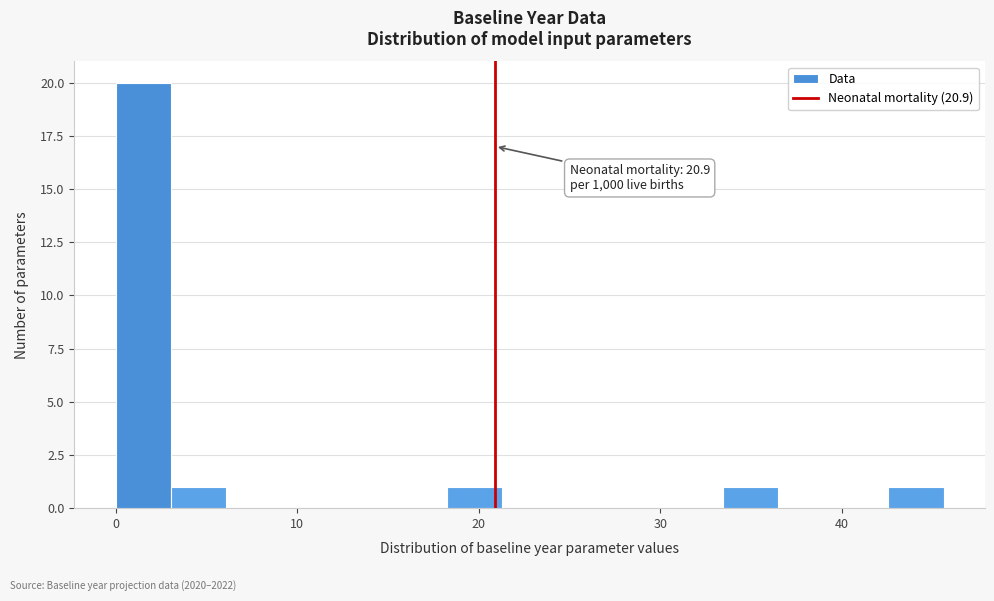

Read against the x-axis, roughly where is the centre of the tallest bar?

2